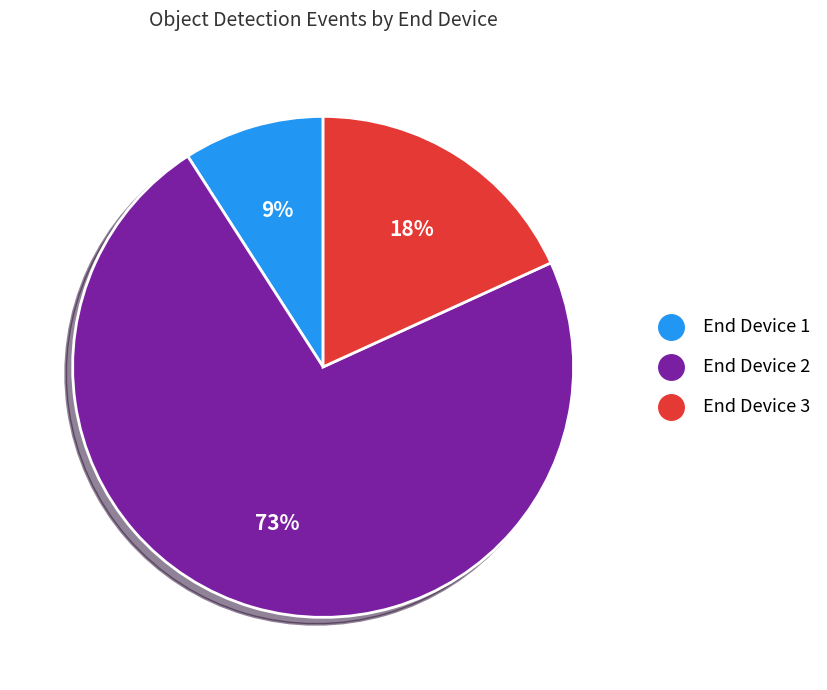

The End Device 2 slice represents 73% of the pie. True or false?

True